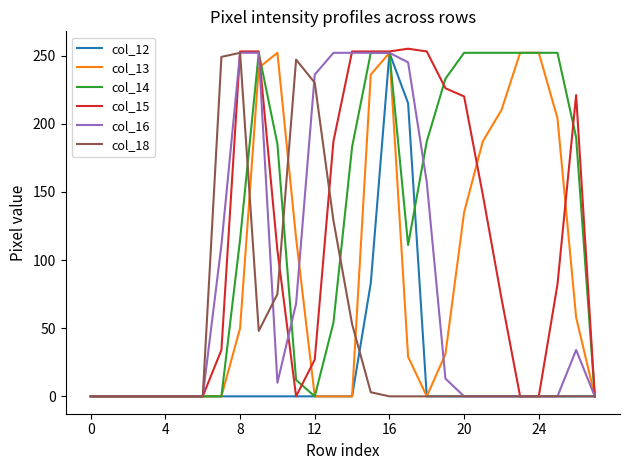

At how many categories does at least one series exceed 33?

20